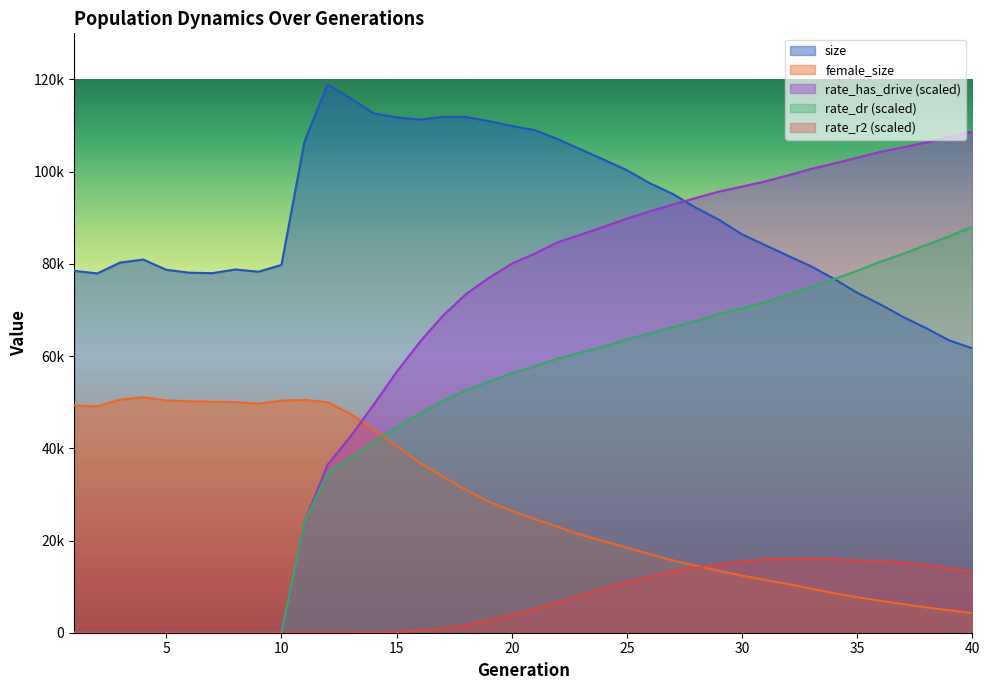

In size, how many points are lower than both neighbors (excluding endpoints)?

4